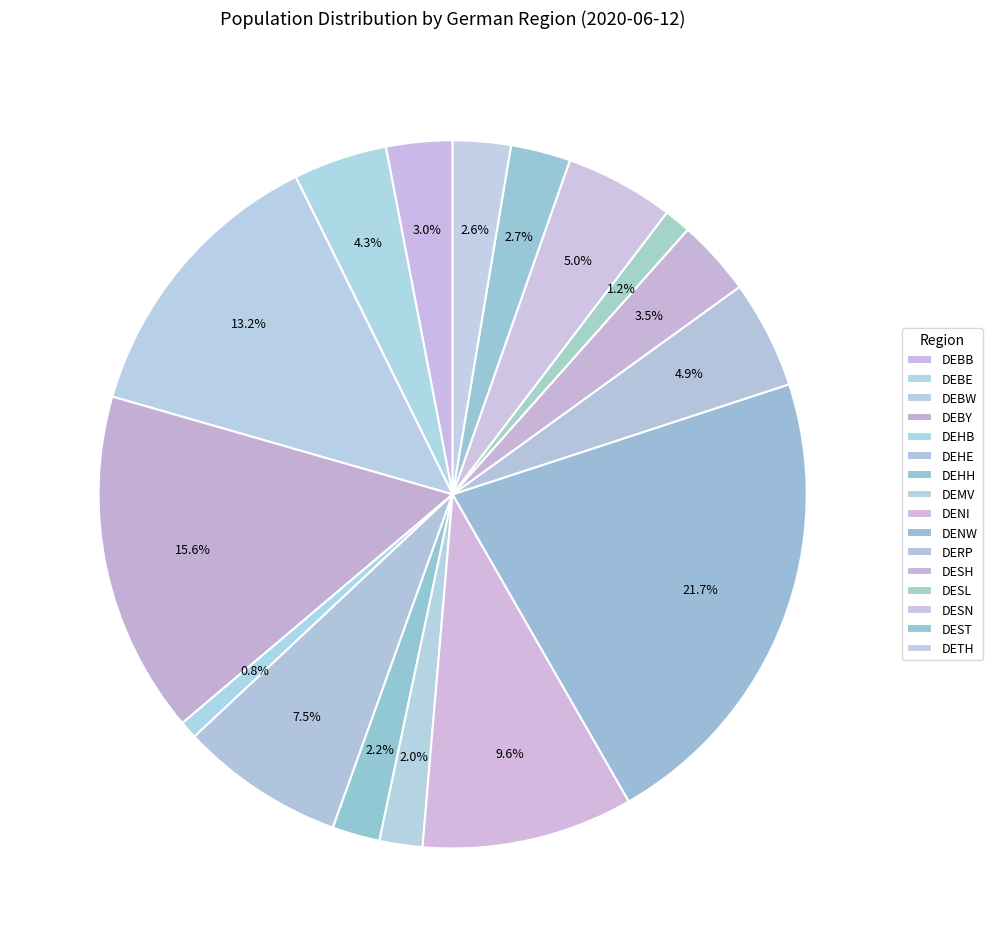

Count the number of slices in the pie.

16